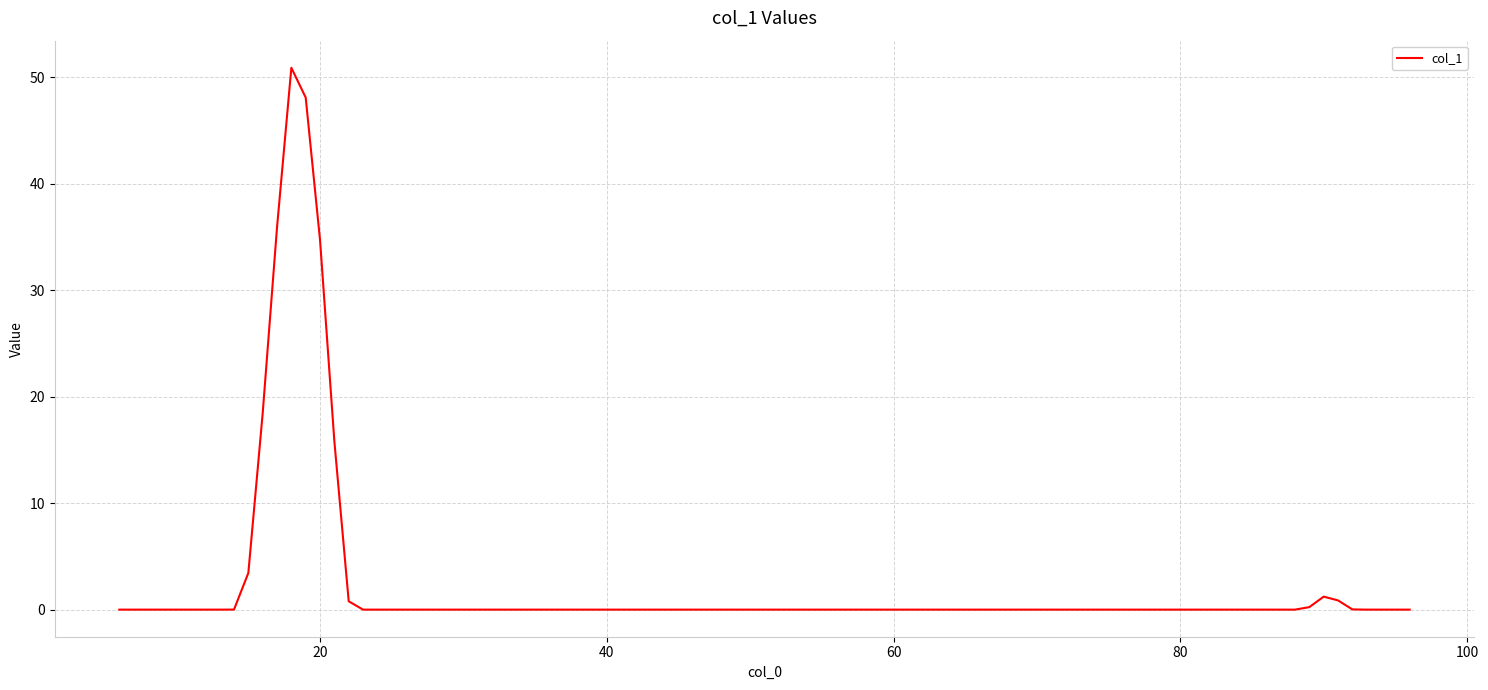

What is the maximum value shown in the chart?

50.9